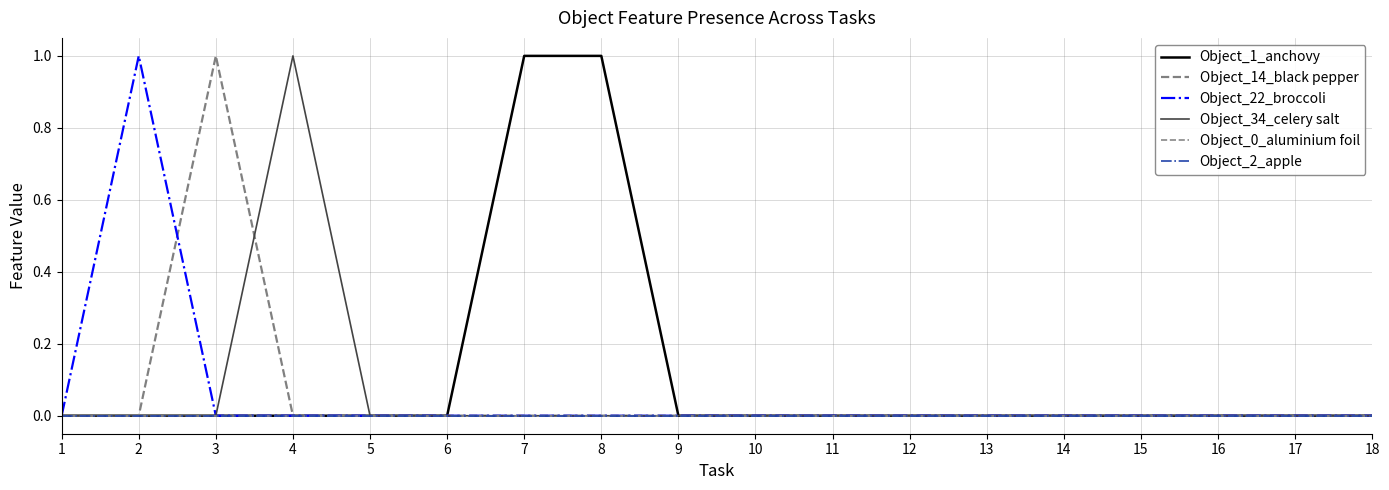

At which category does the chart reach its minimum across all series?

1